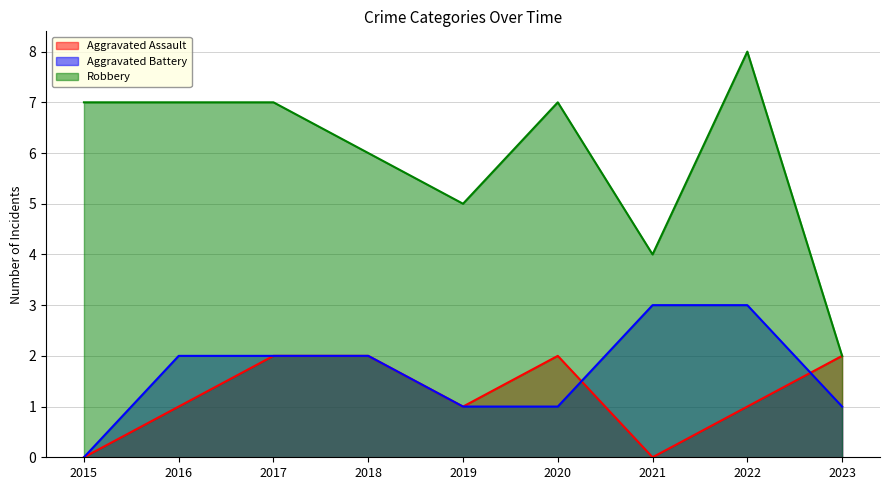

What is the value of the Robbery point at the 9th from the left?

2